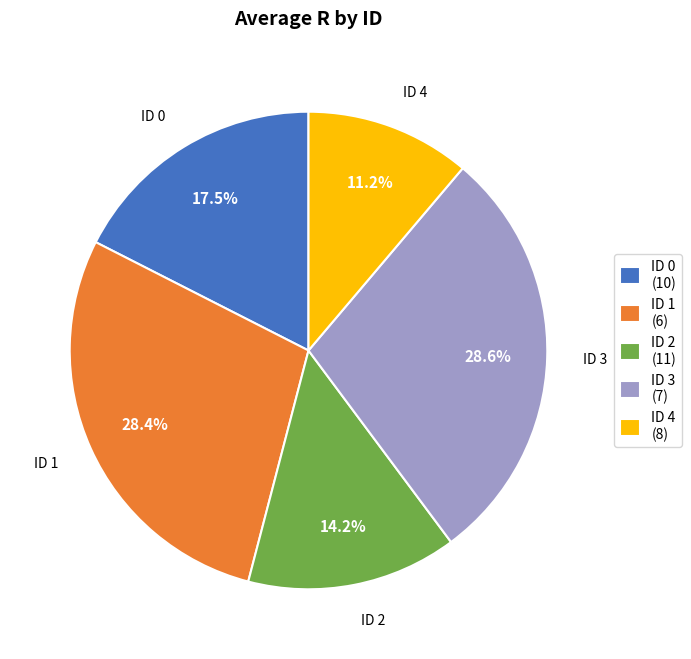

Which has a higher value, ID 0 (10) or ID 1 (6)?

ID 1 (6)